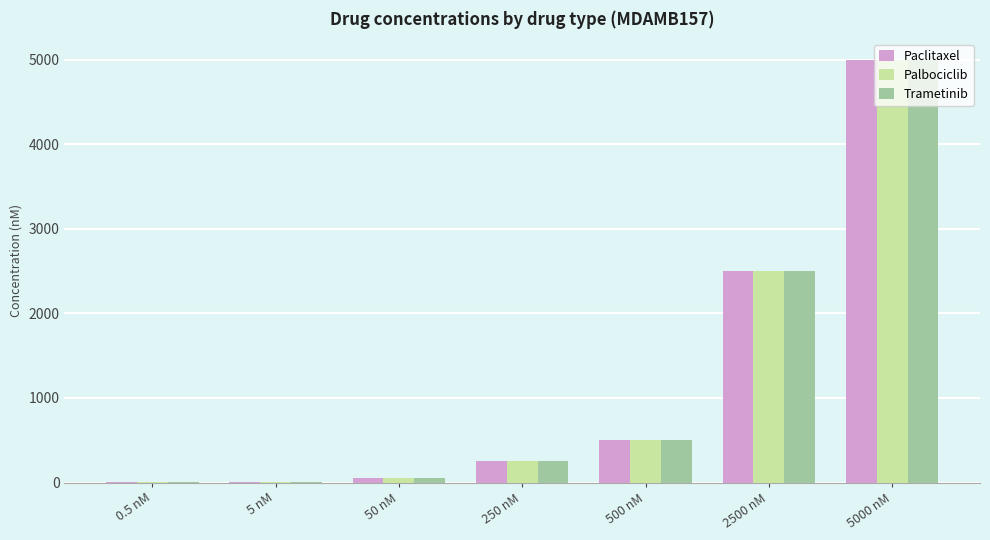

What is the total value across all series at 5000 nM?

15000.0